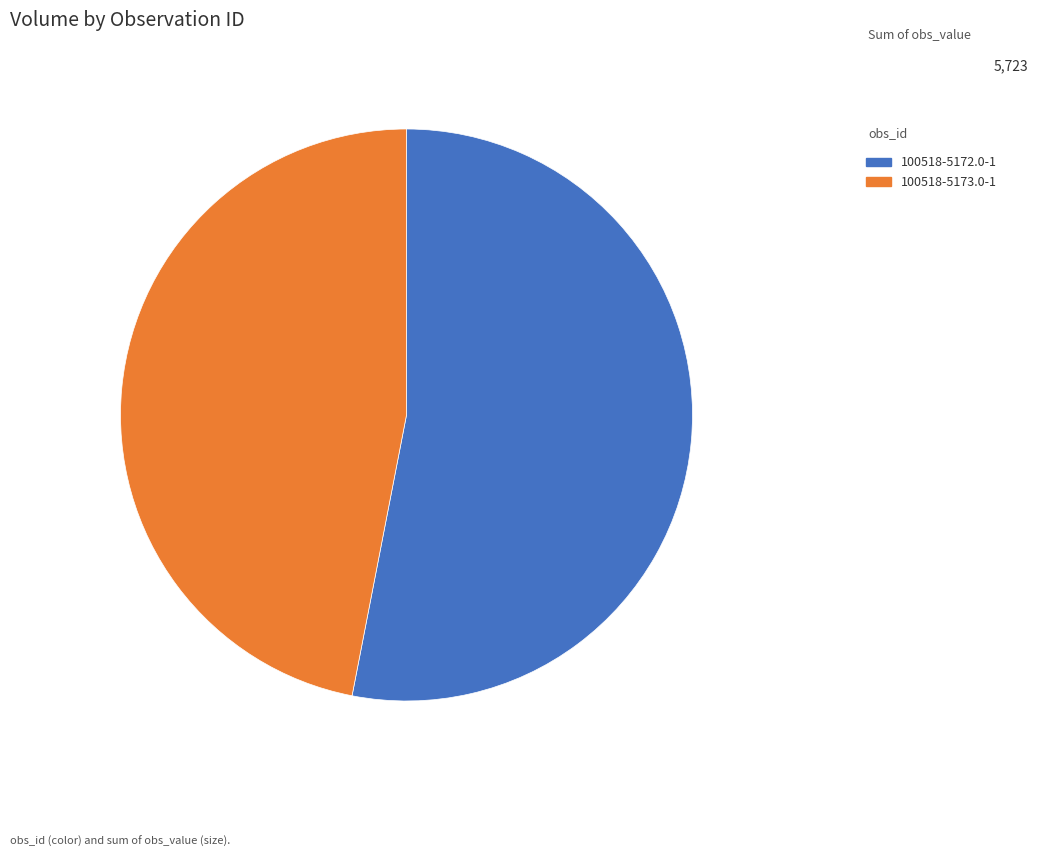

Rank the categories by value from lowest to highest.

100518-5173.0-1, 100518-5172.0-1